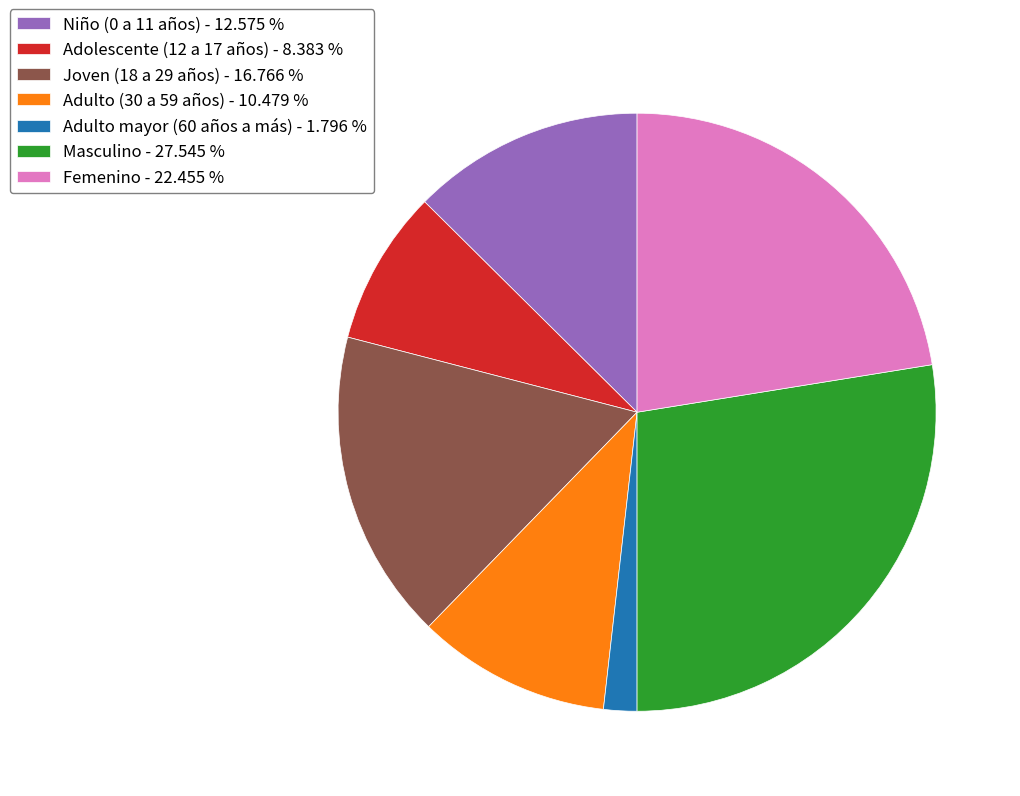

Does any single category account for the majority?

No